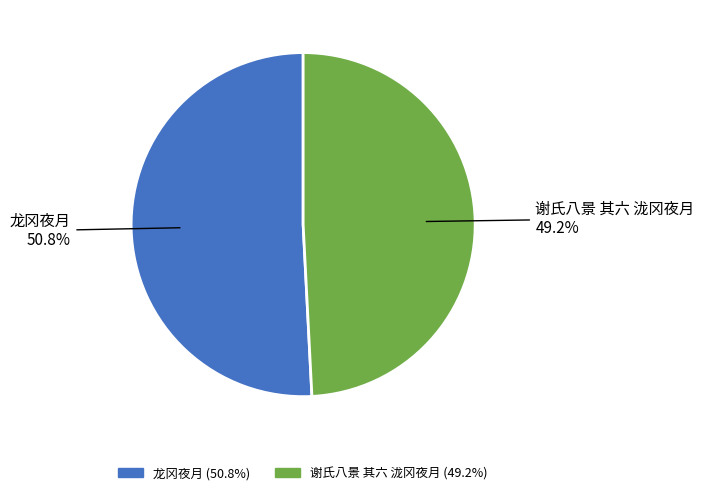

What percentage is the 谢氏八景 其六 泷冈夜月 slice, to the nearest percent?

49%